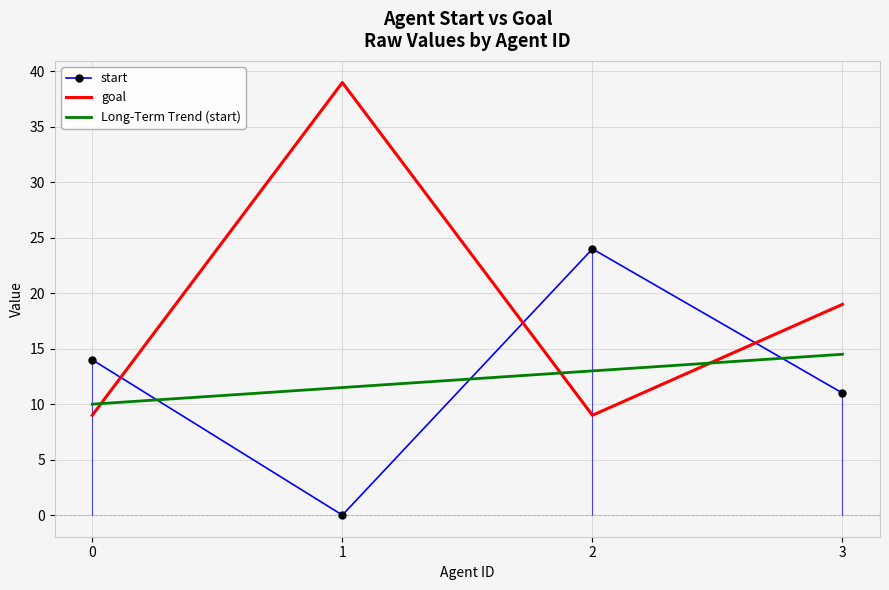

Which series has the largest total across all categories?

goal